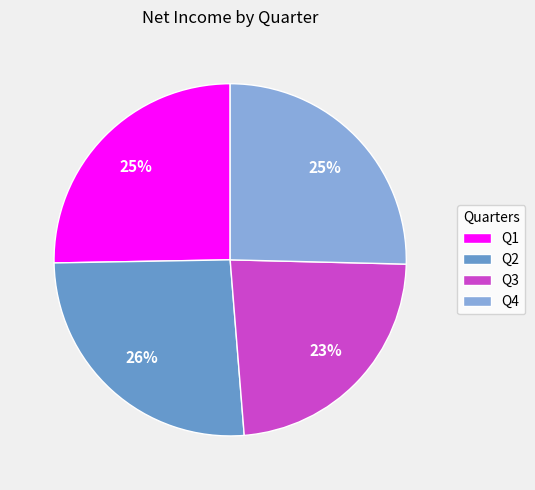

Between Q3 and Q1, which is larger?

Q1